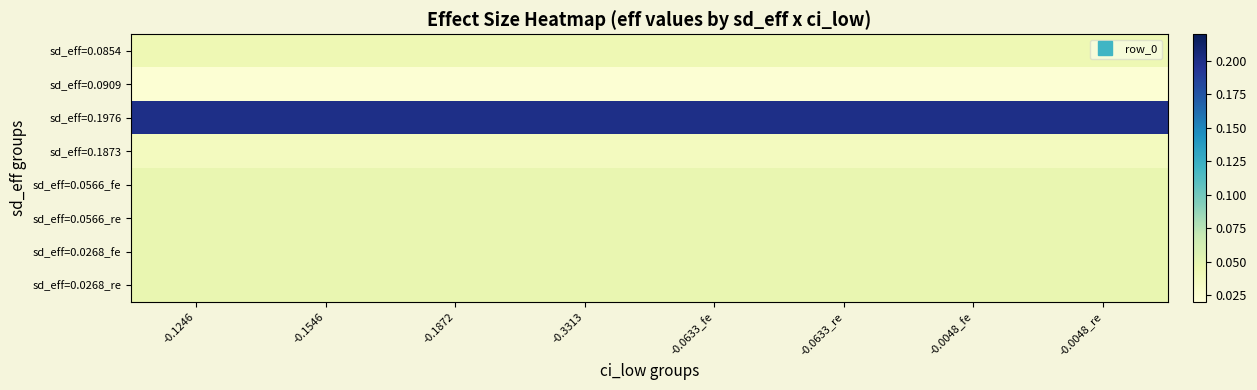

At how many categories does at least one series exceed 0?

8